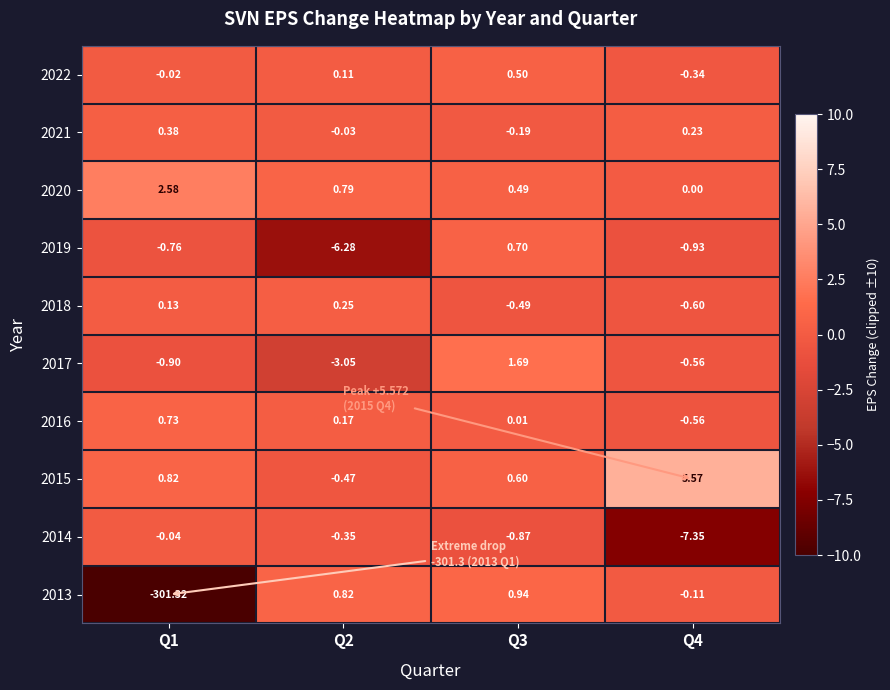

Is the value of 2014 at Q1 greater than the value of 2022 at Q3?

No